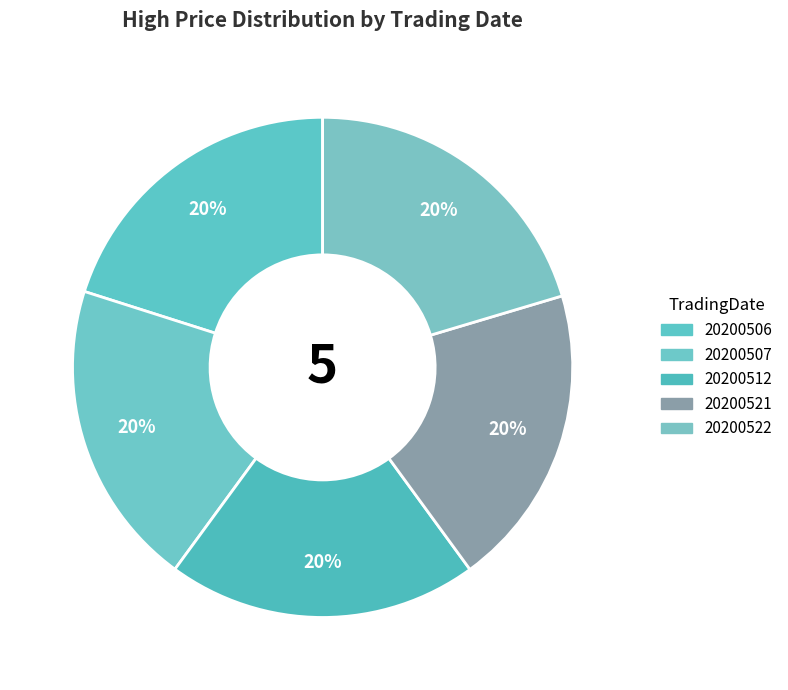

True or false: 20200507 accounts for 20% of the total.

True